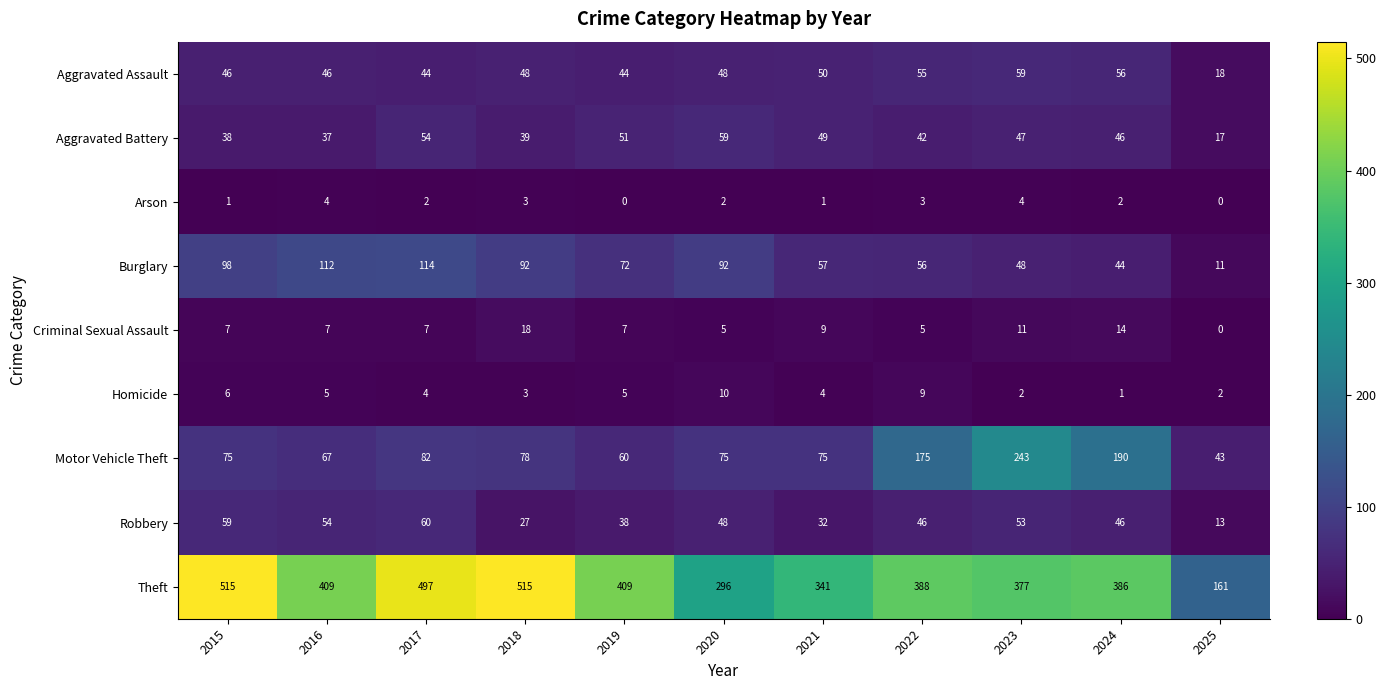

What is the approximate value of Robbery at 2019?

38